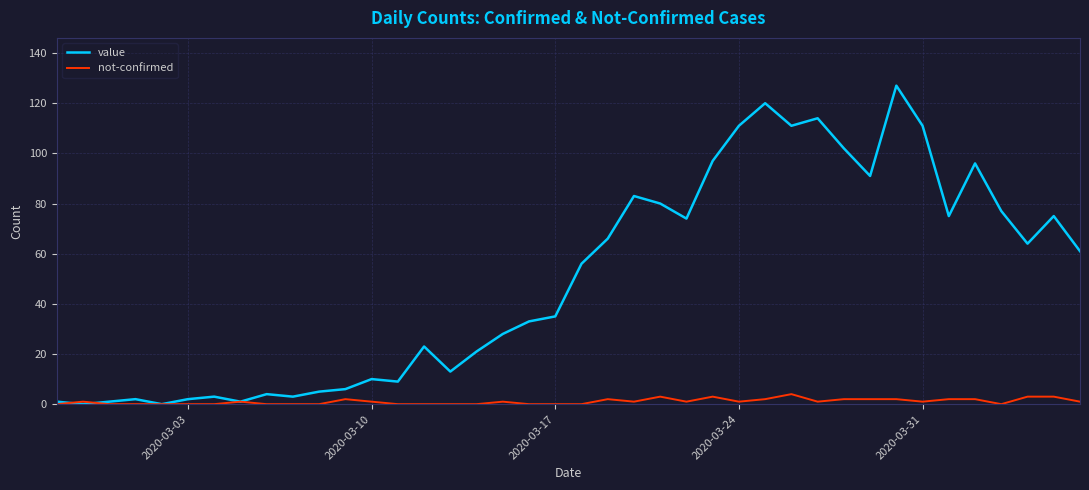

What is the maximum value shown in the chart?

127